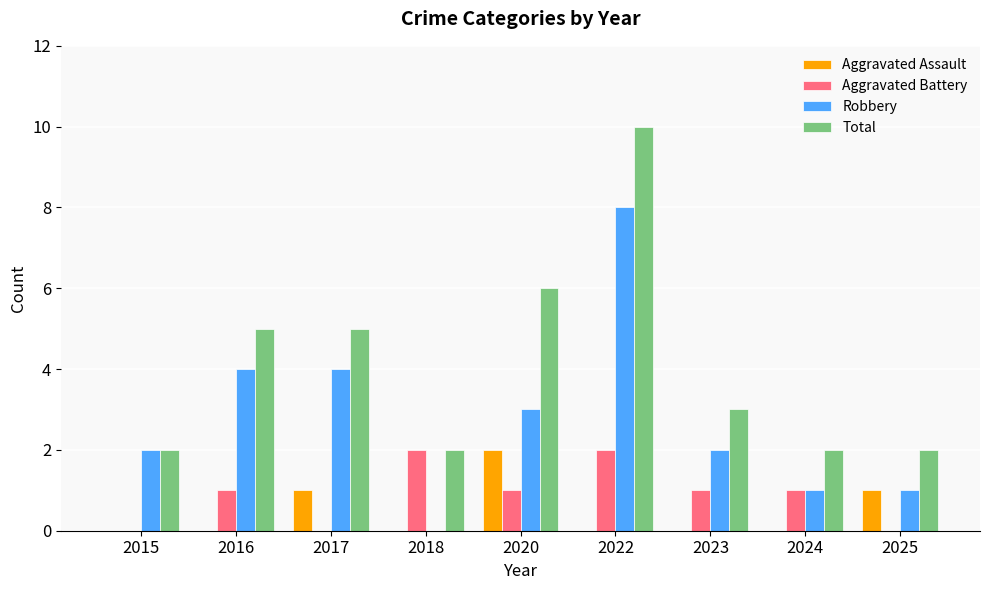

The Aggravated Battery series shows 0 at 2025. True or false?

True